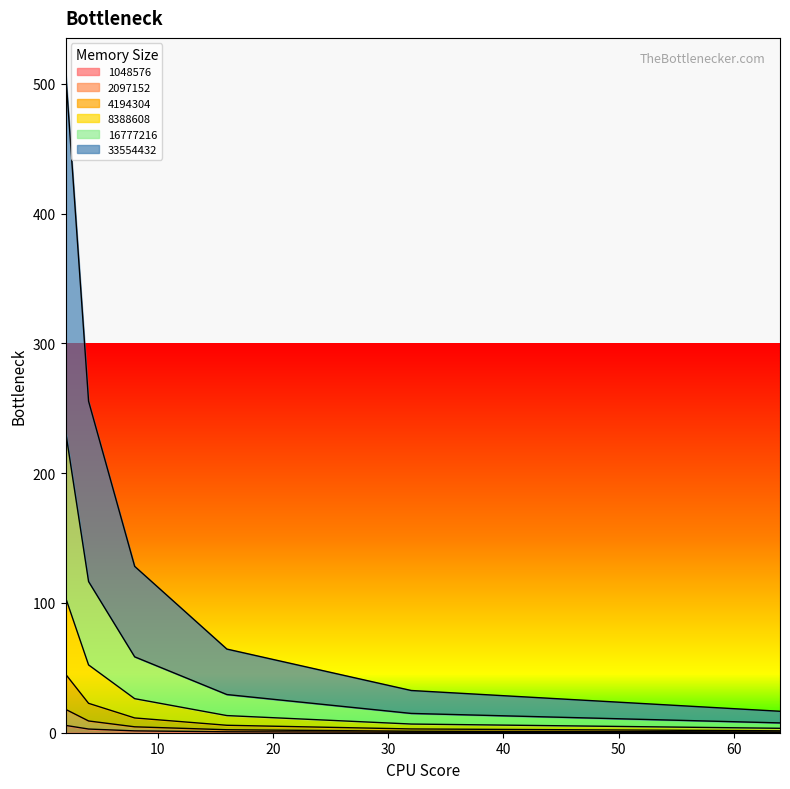

What is the value of the 1048576 point at the 6th from the left?

0.2